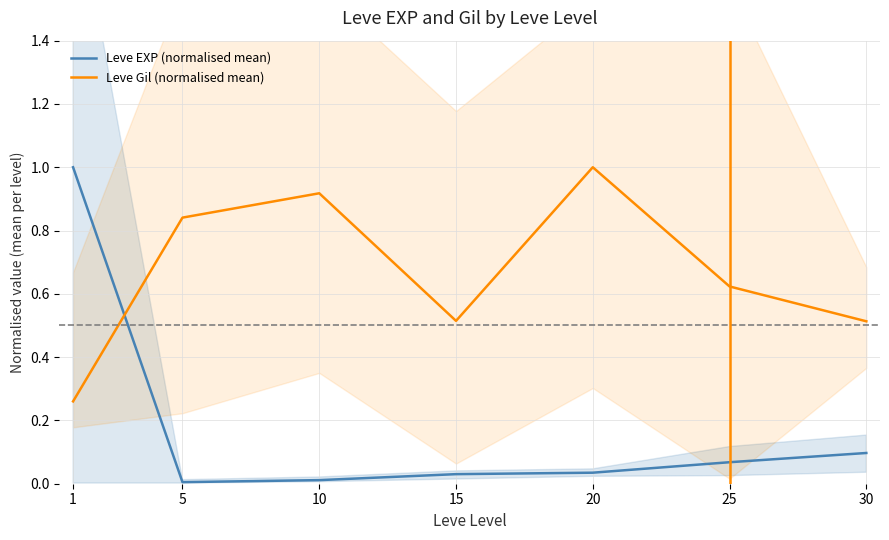

Where is the first local minimum for Leve EXP (normalised mean)?

5